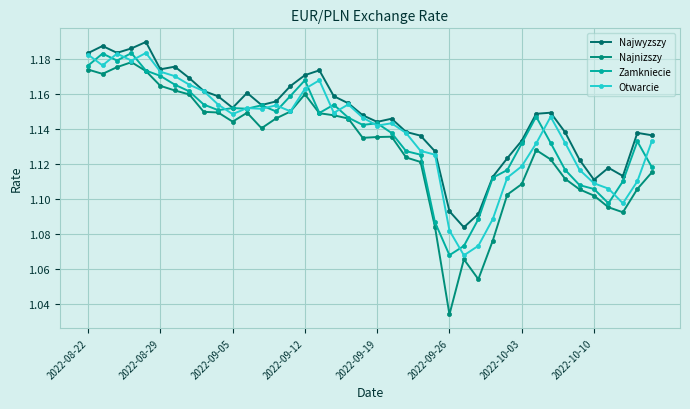

Which series has the largest range (max minus min)?

Najnizszy